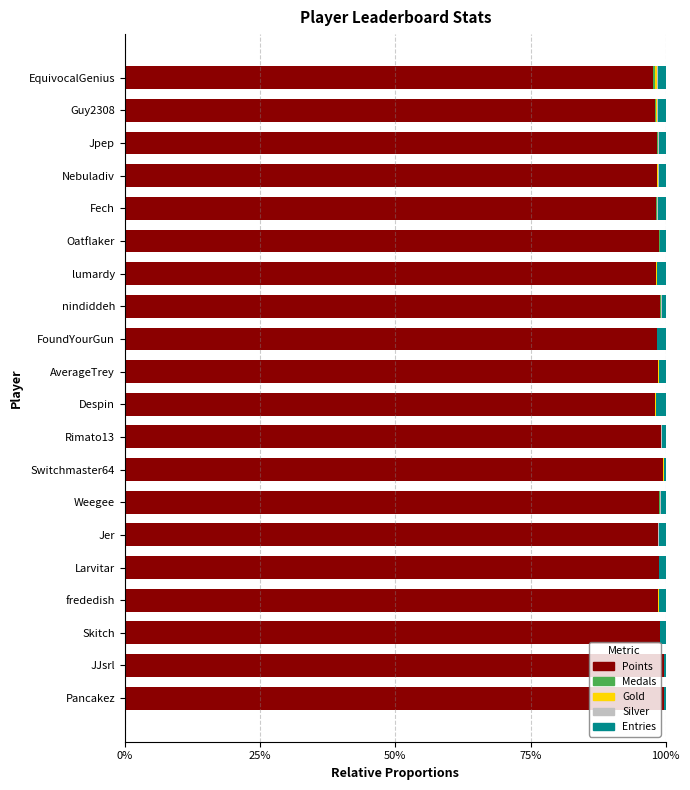

What is the maximum value for Points?

99.6